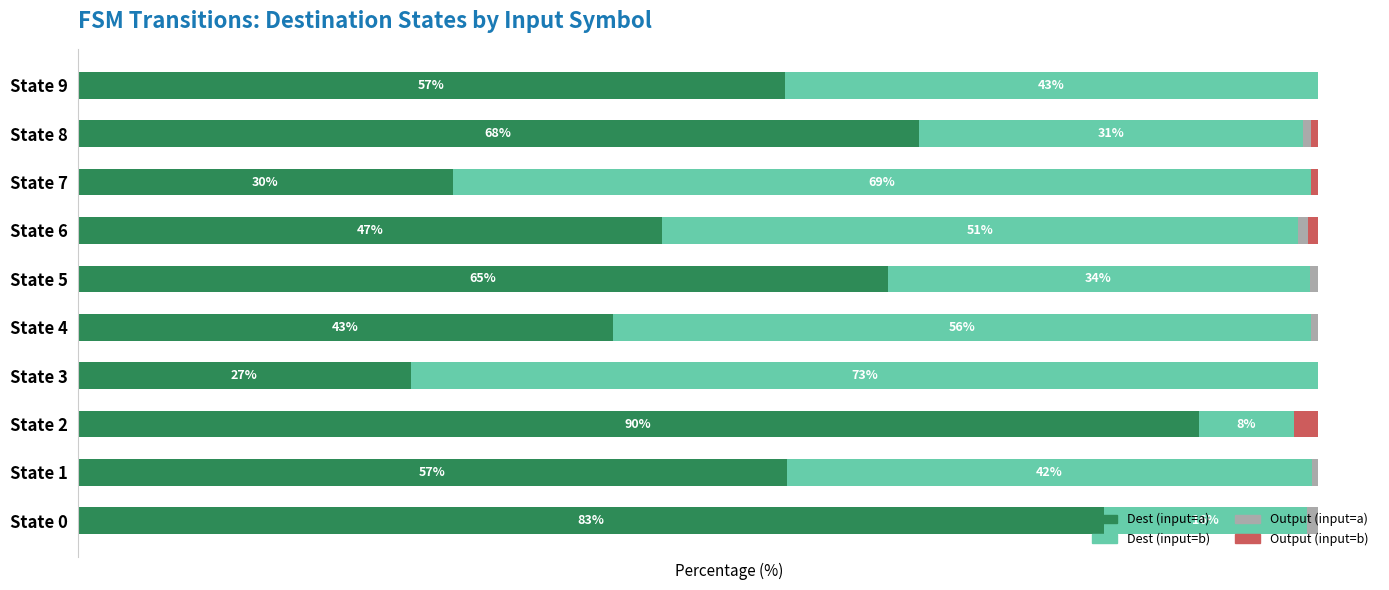

At which label does Dest (input=a) reach its peak?

State 2